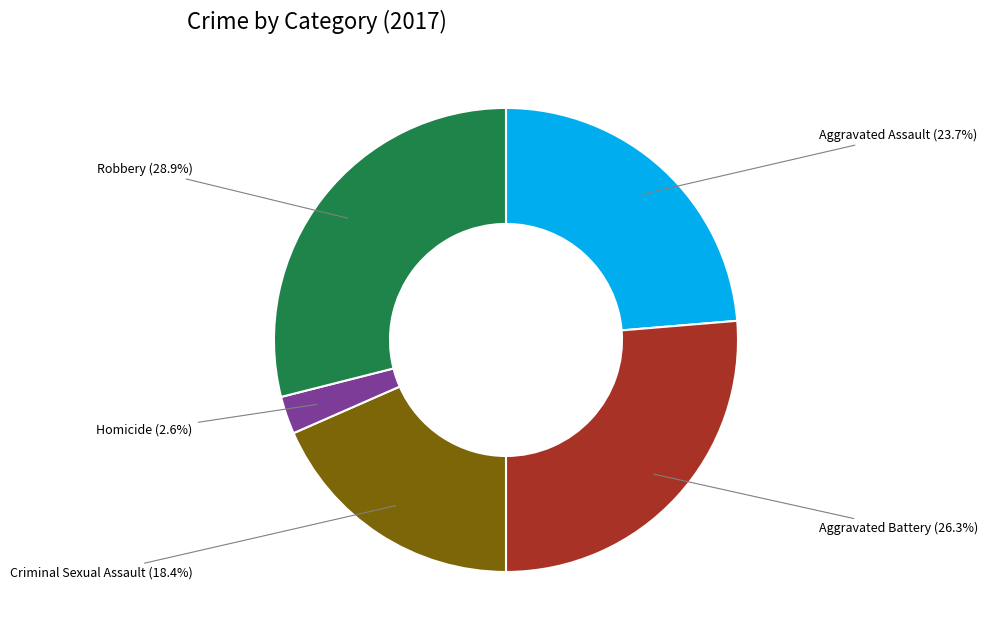

Count the number of slices in the pie.

5